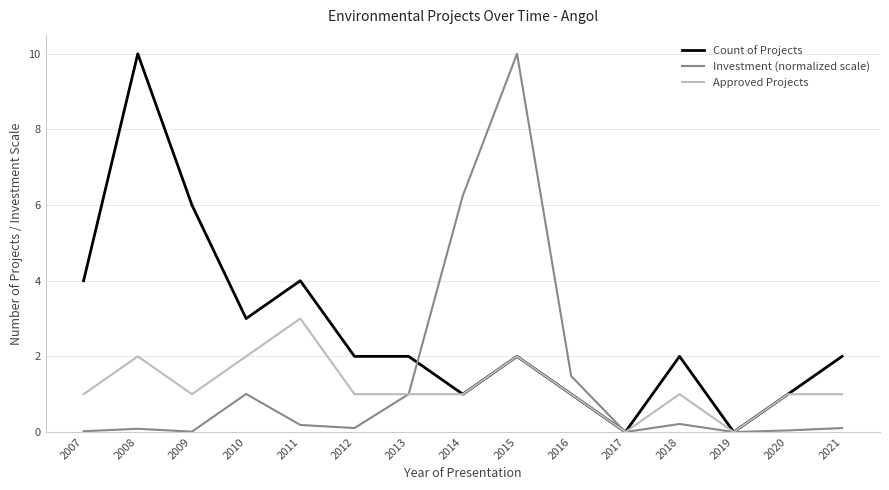

The value of Approved Projects at 2020 is 1.0. True or false?

True